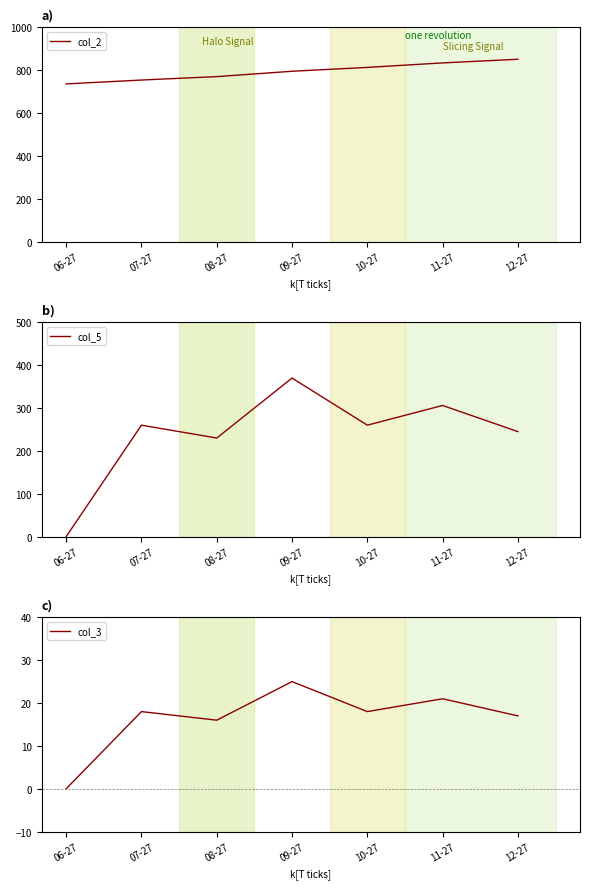

At which category does col_5 reach its first local peak?

07-27